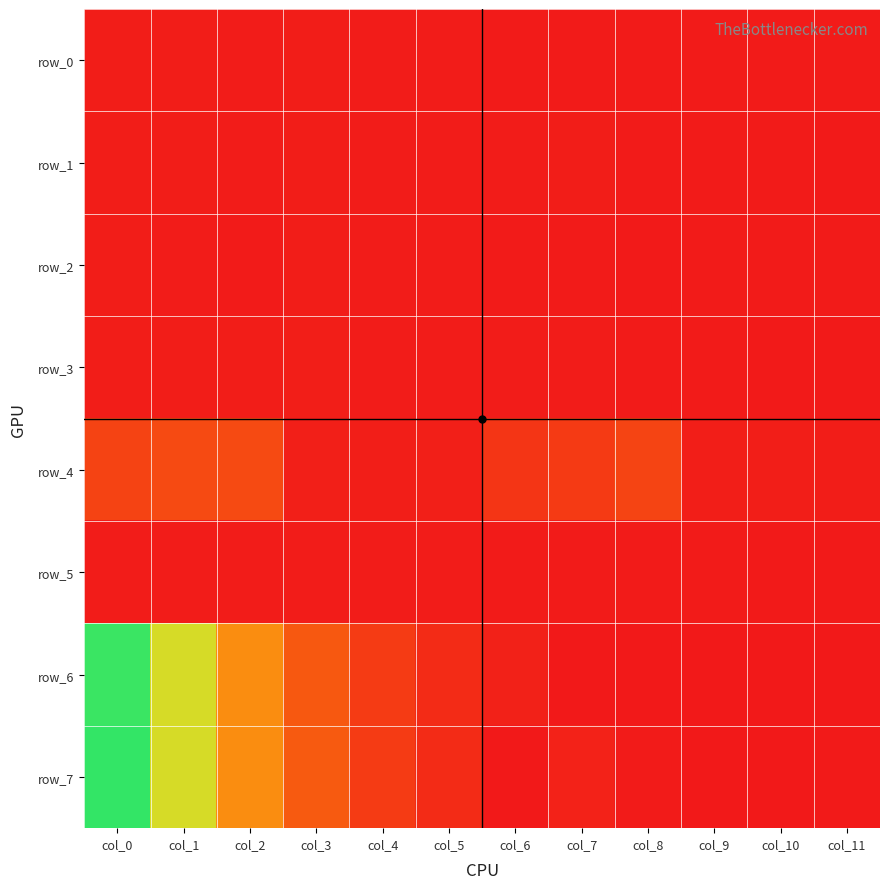

What is the total value across all series at col_2?

2.7